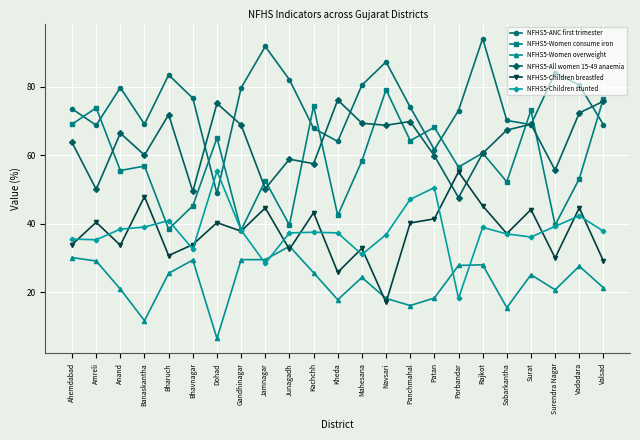

What is the spread (max minus min) of values at Vadodara?

52.8